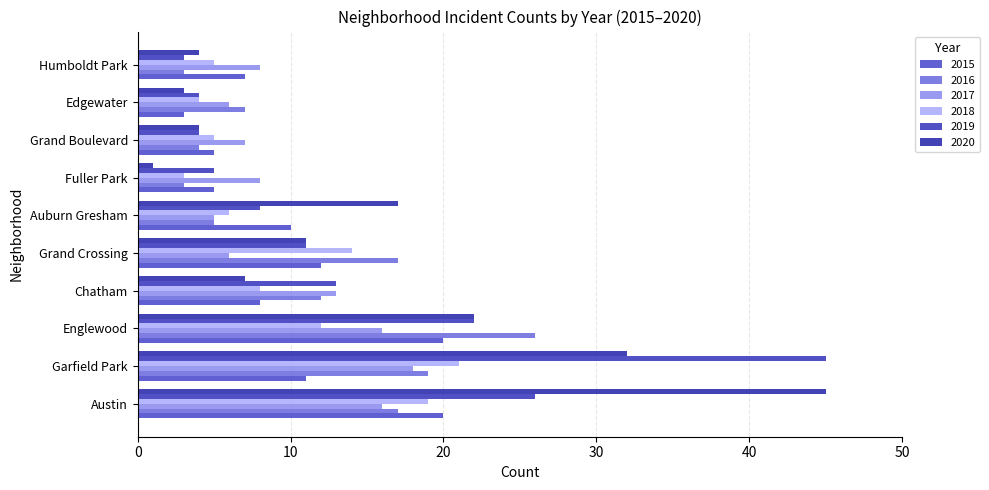

The 2016 series shows 6 at Grand Crossing. True or false?

False